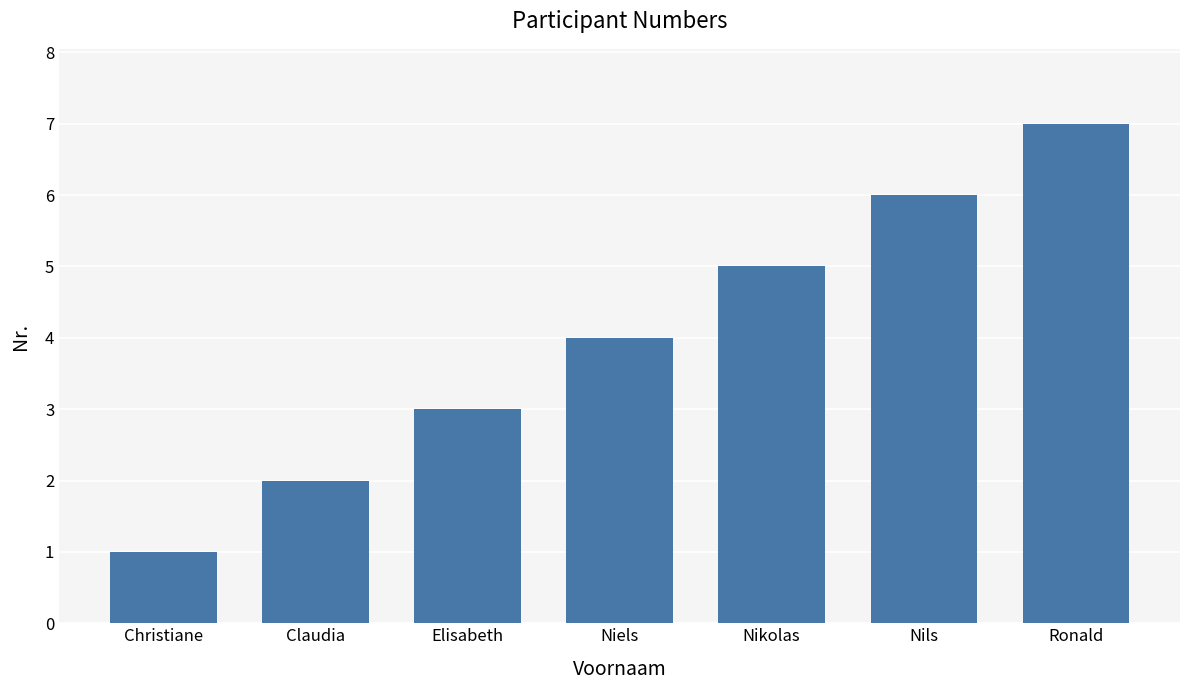

What is the difference between the values at Niels and Elisabeth?

1